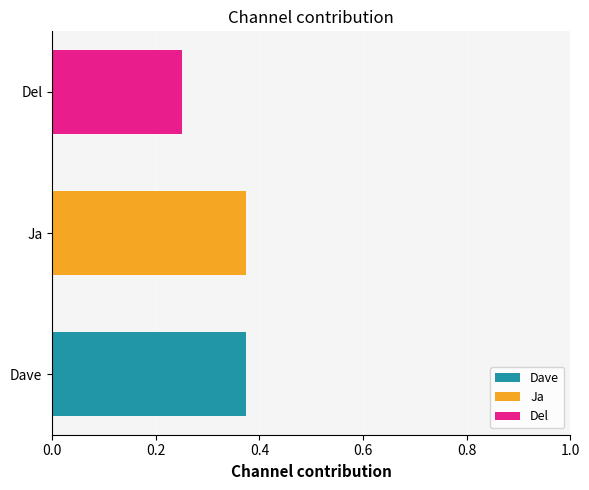

Which series has the largest total across all categories?

Dave